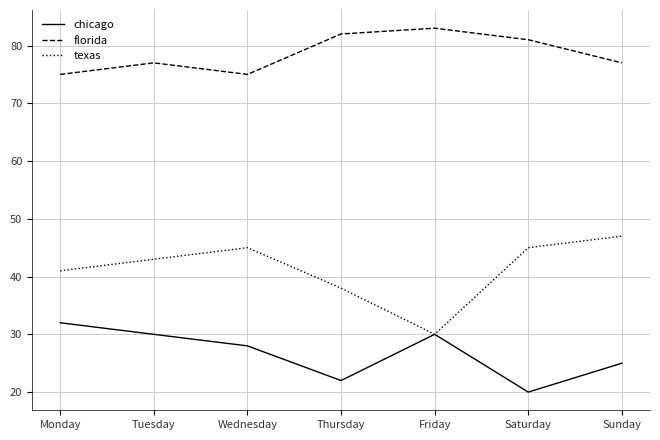

What is the minimum value for florida?

75